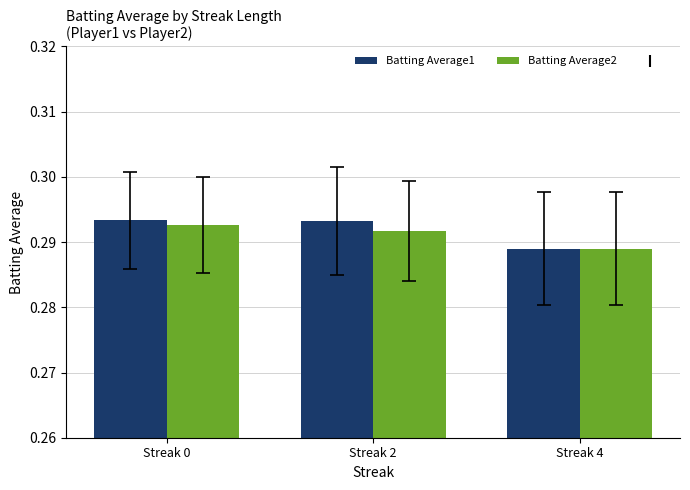

Which category has the lowest value in the Batting Average2 series?

Streak 4